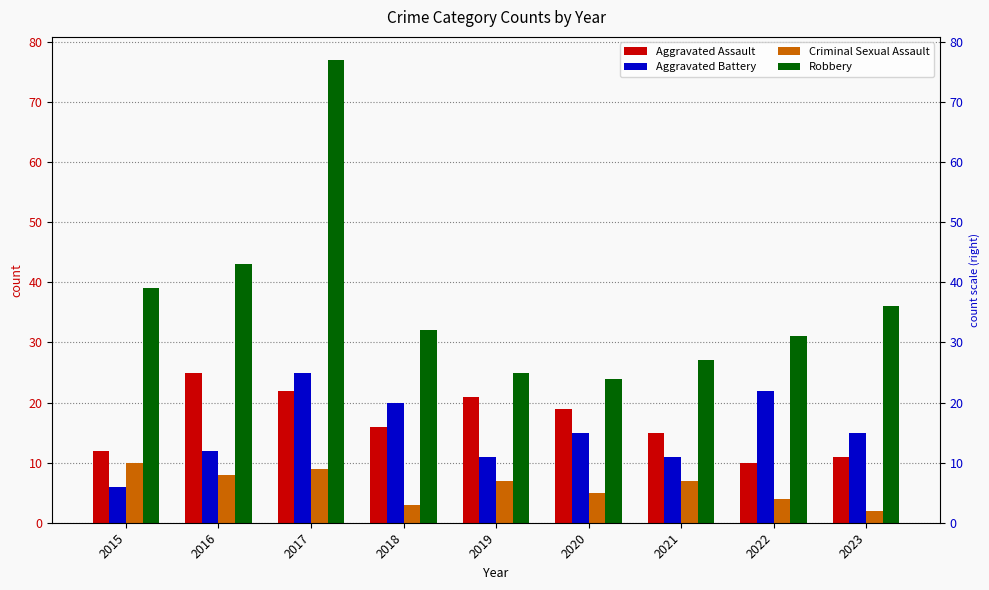

Is the value of Aggravated Assault at 2021 greater than the value of Criminal Sexual Assault at 2022?

Yes